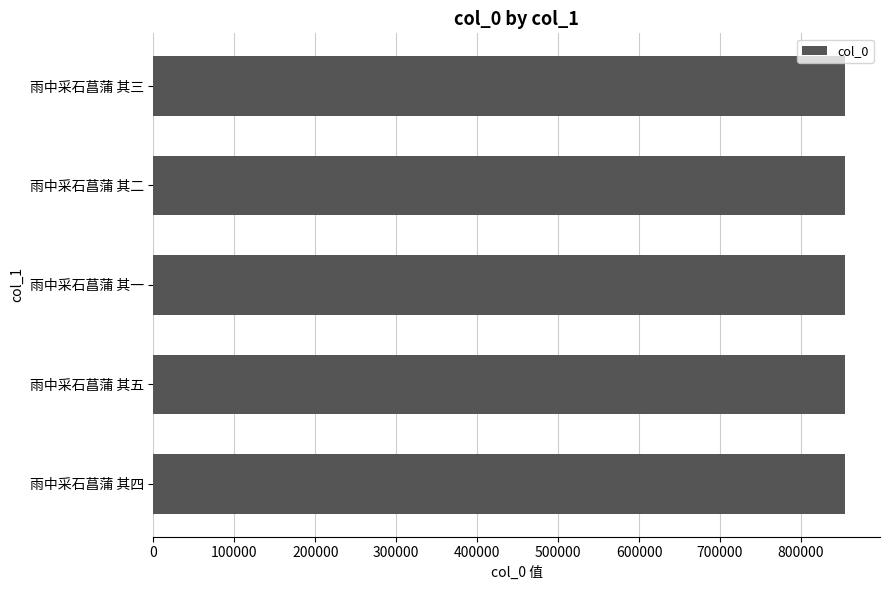

Is it true that the value at 雨中采石菖蒲 其四 is 854903?

True